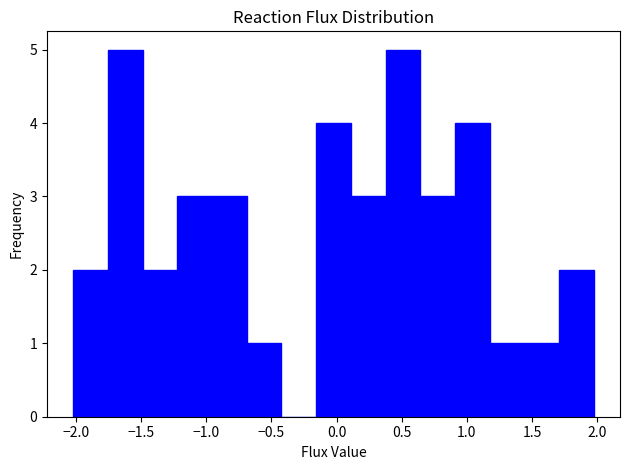

Reading left to right, transcribe this chart: for each bar, give the range it covers on the x-axis and its height. Neither the bar edges nor the heights are printed on the chart, so give them approximately, as read against the axes.

-2.00 to -1.75: 2
-1.75 to -1.50: 5
-1.50 to -1.20: 2
-1.20 to -0.95: 3
-0.95 to -0.70: 3
-0.70 to -0.40: 1
-0.40 to -0.15: 0
-0.15 to 0.10: 4
0.10 to 0.40: 3
0.40 to 0.65: 5
0.65 to 0.90: 3
0.90 to 1.20: 4
1.20 to 1.45: 1
1.45 to 1.70: 1
1.70 to 1.95: 2